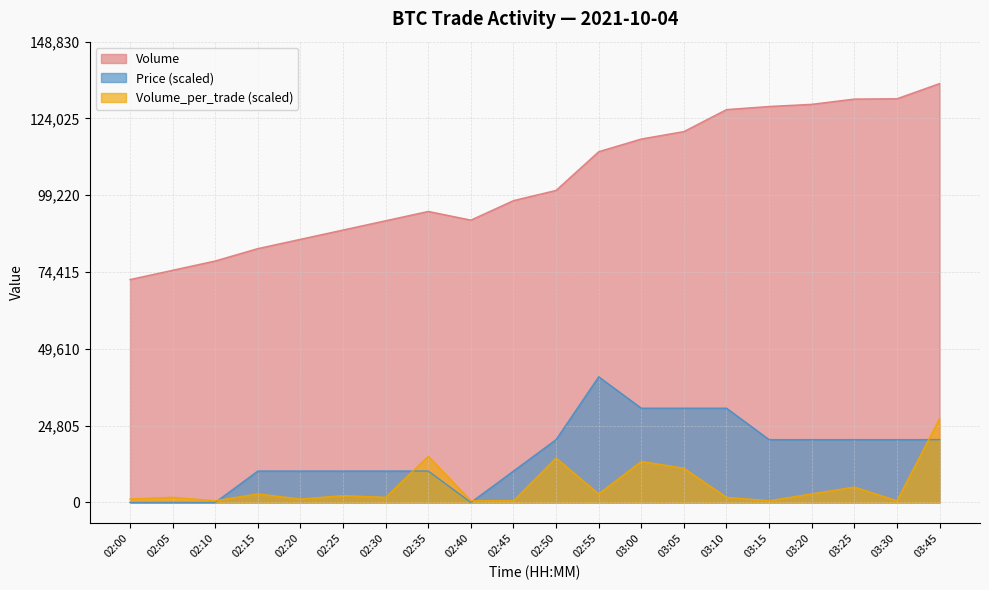

Where is the first local maximum for Volume?

02:35